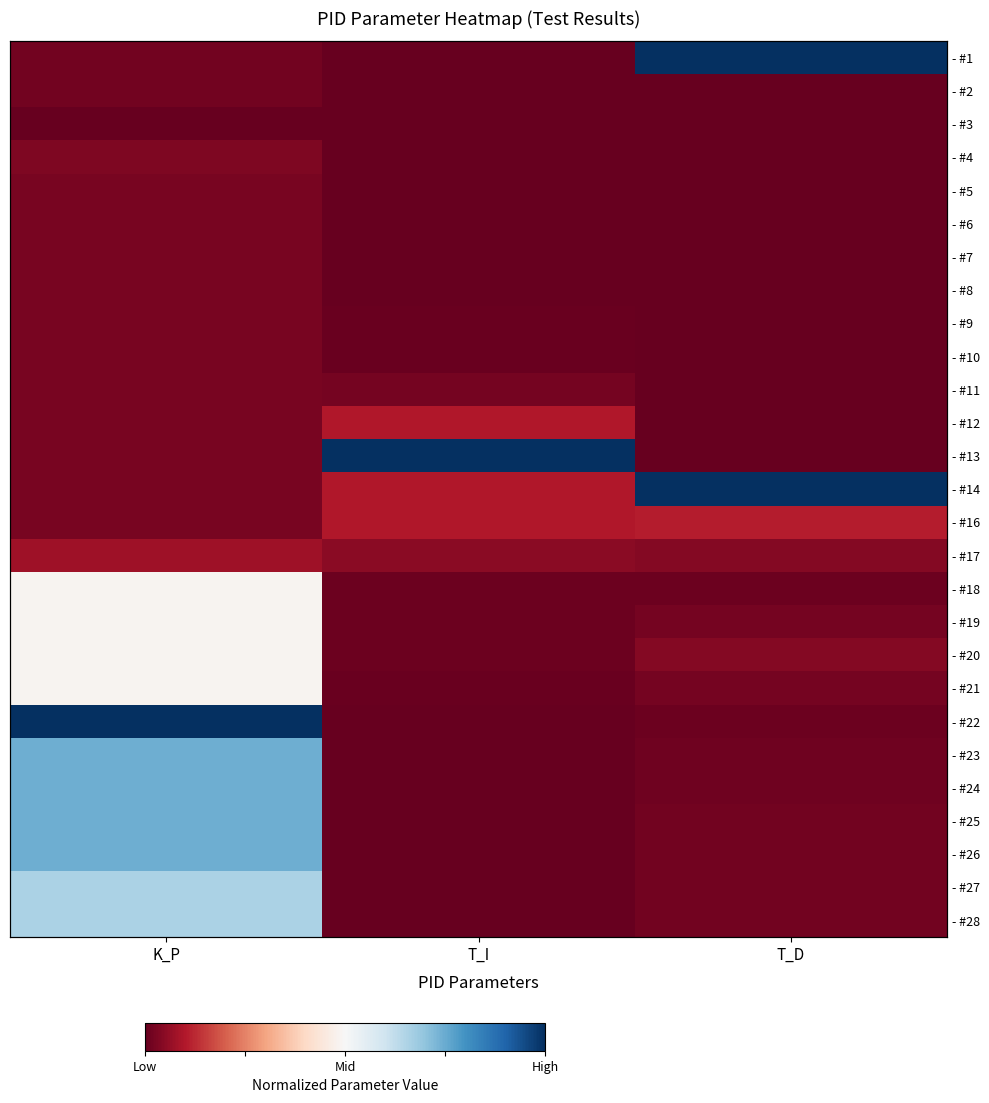

What is the total value across all series at K_P?

7.7